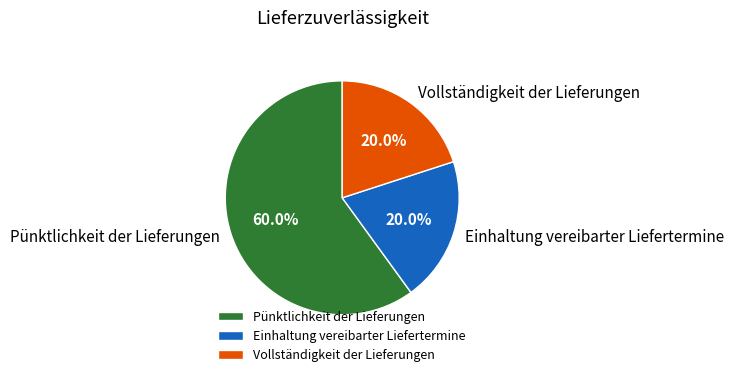

Is the sum of Vollständigkeit der Lieferungen and Pünktlichkeit der Lieferungen greater than half?

Yes